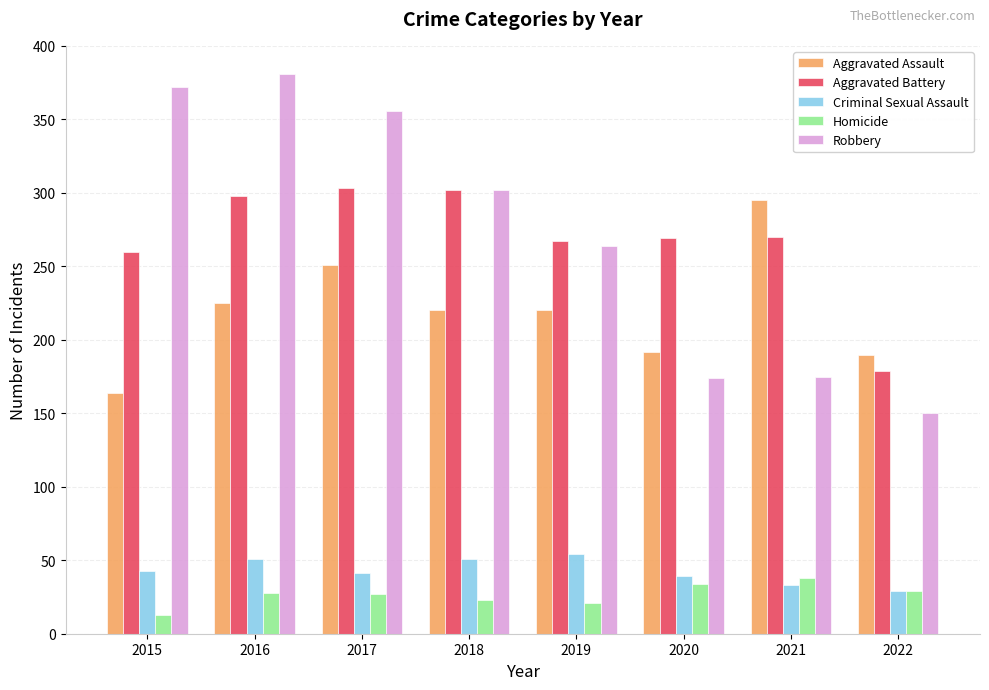

True or false: Aggravated Battery has a value of 302 at 2018.

True